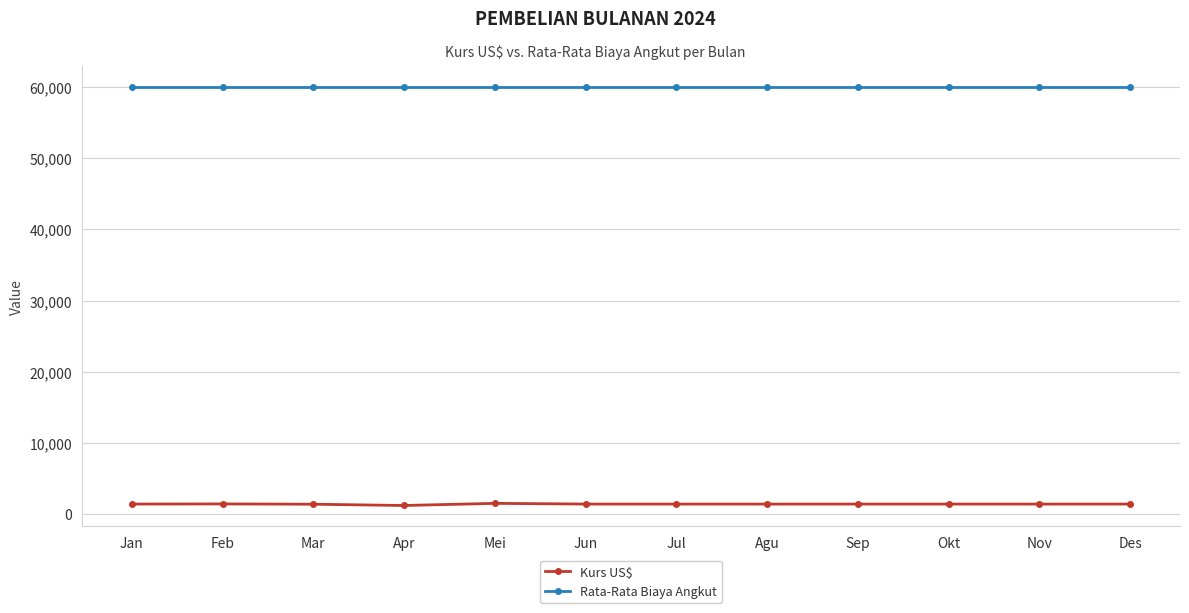

At Des, list the series in order from largest to smallest.

Rata-Rata Biaya Angkut, Kurs US$